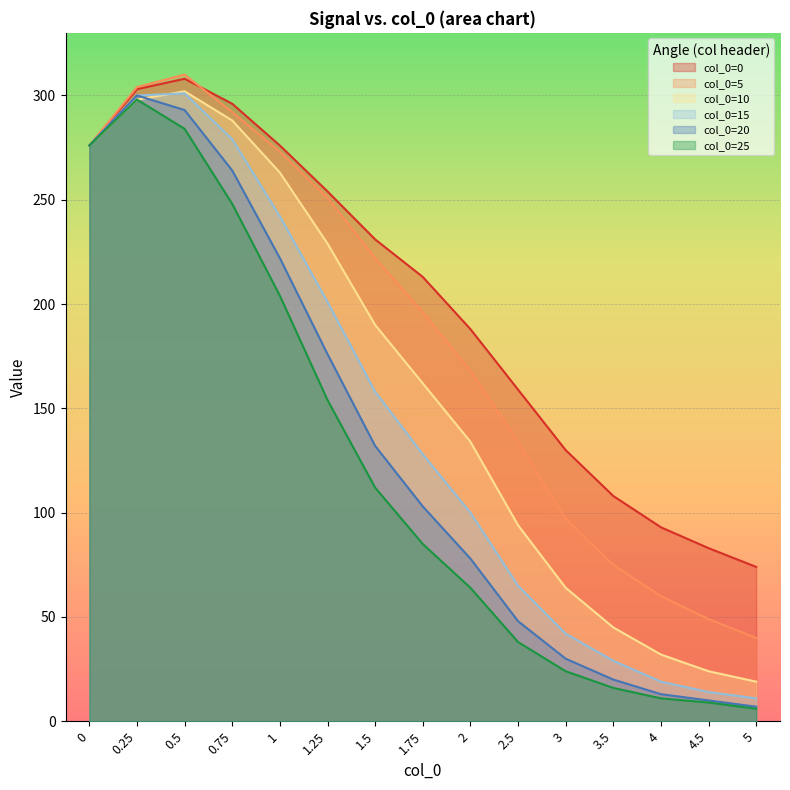

Rank the series by their maximum value, from lowest to highest.

col_0=25, col_0=20, col_0=15, col_0=10, col_0=0, col_0=5